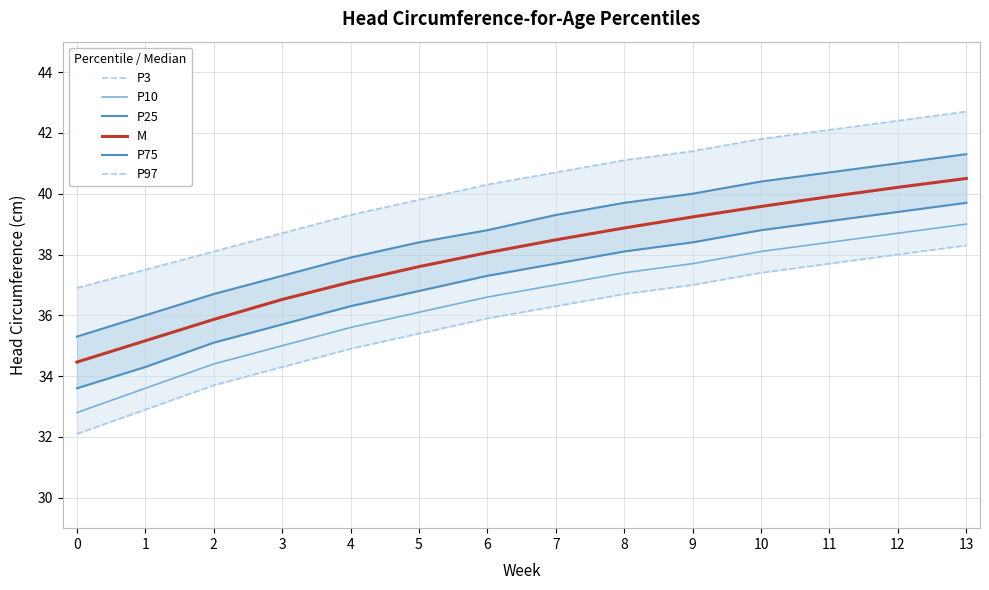

Count the number of categories in the chart.

14